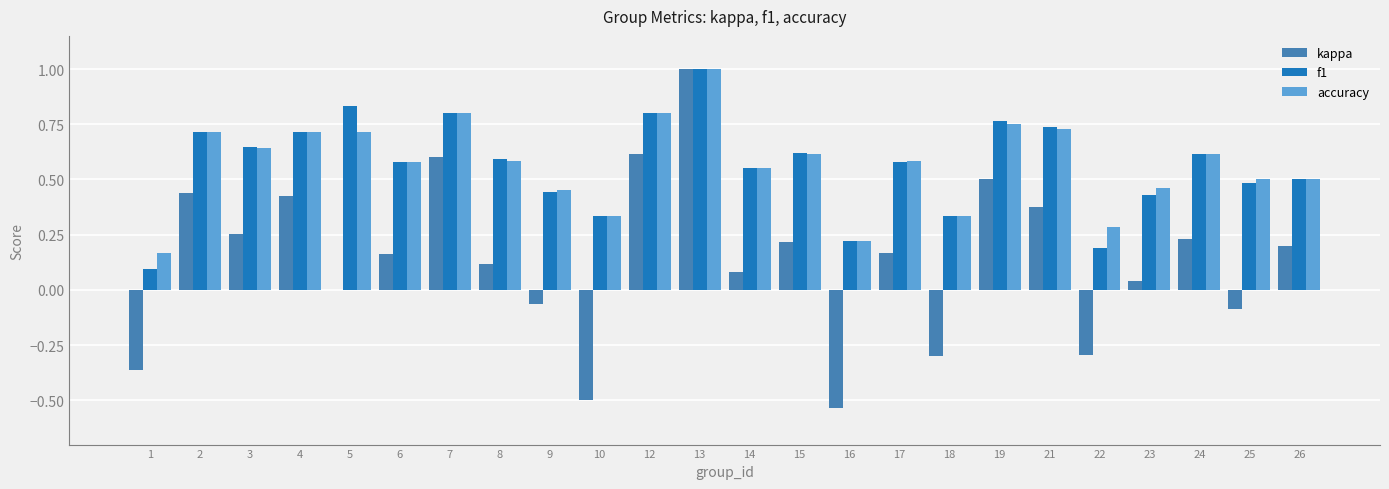

What are all the series names shown in the legend?

kappa, f1, accuracy